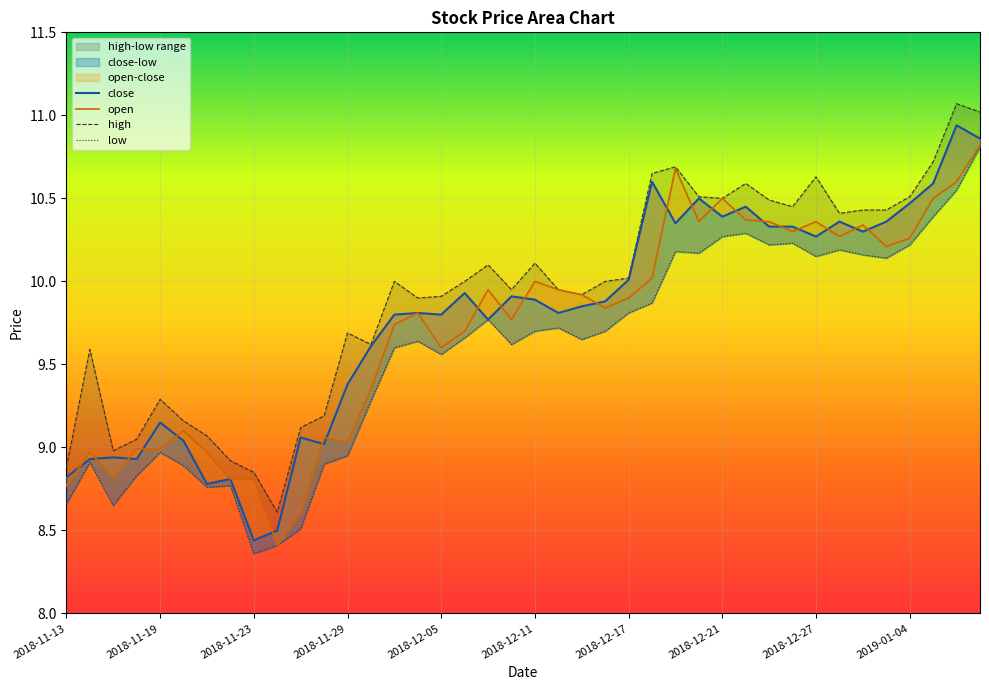

The low series shows 4.6 at 23. True or false?

False